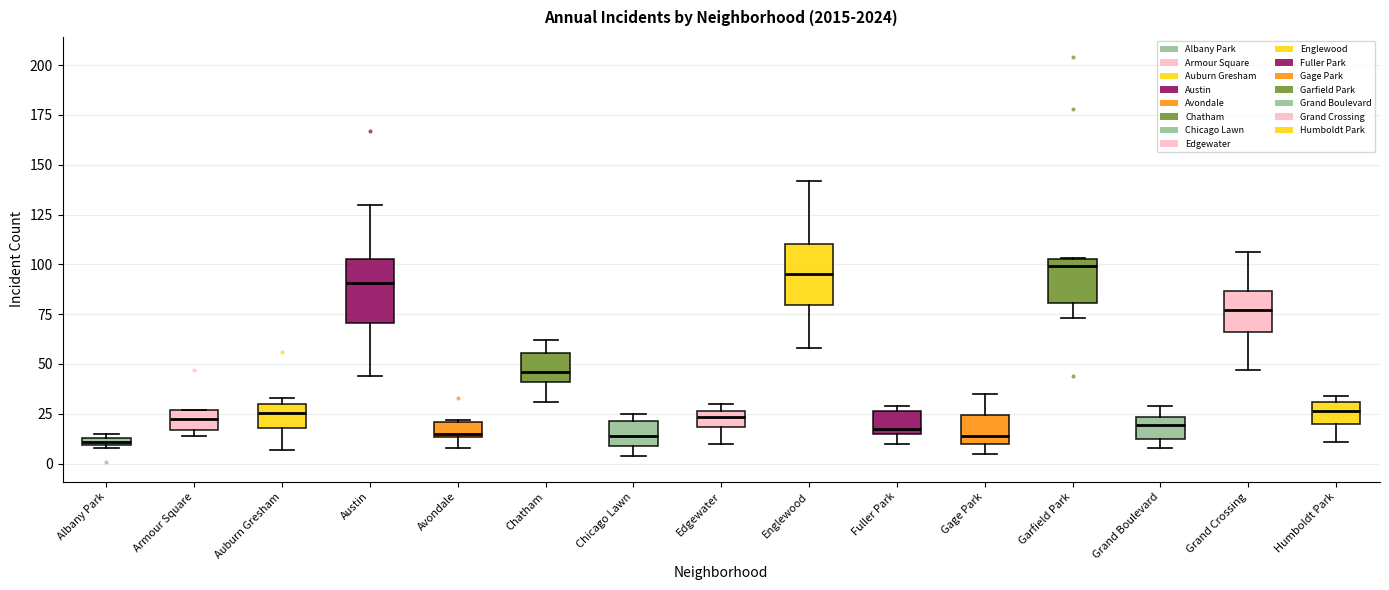

Where is the lower edge of the box for Albany Park on the y-axis? The values are not printed on the chart, so give them approximately, as read against the axis.

10